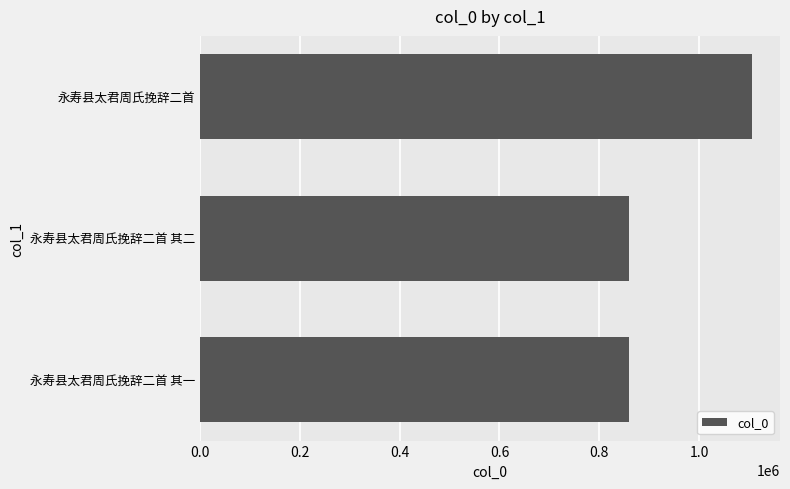

What is the difference between the maximum and minimum values?

247389